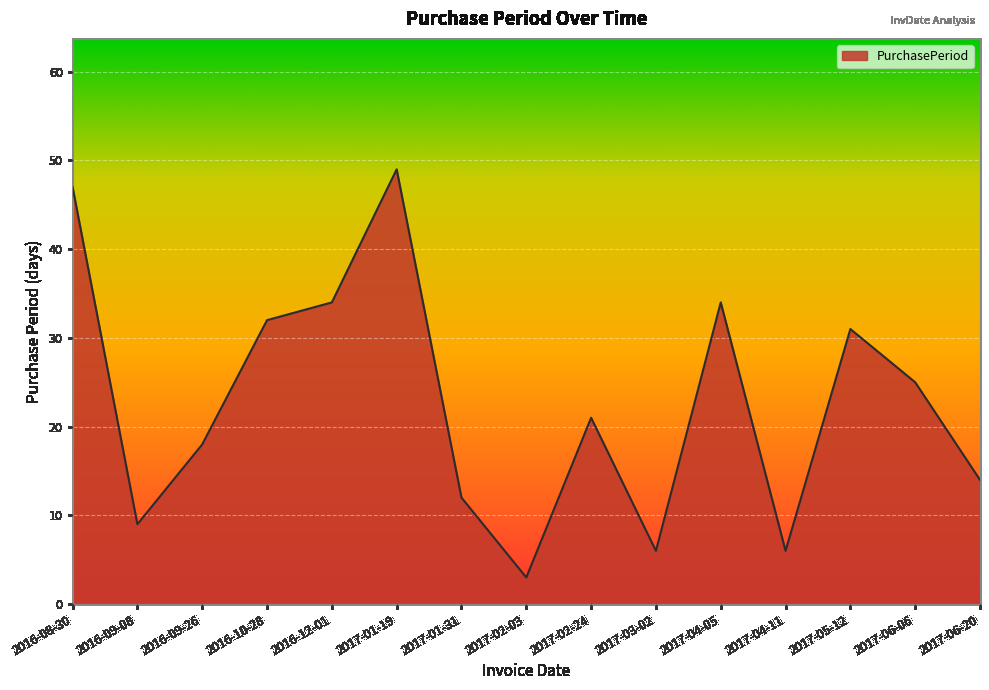

What is the average value?

23